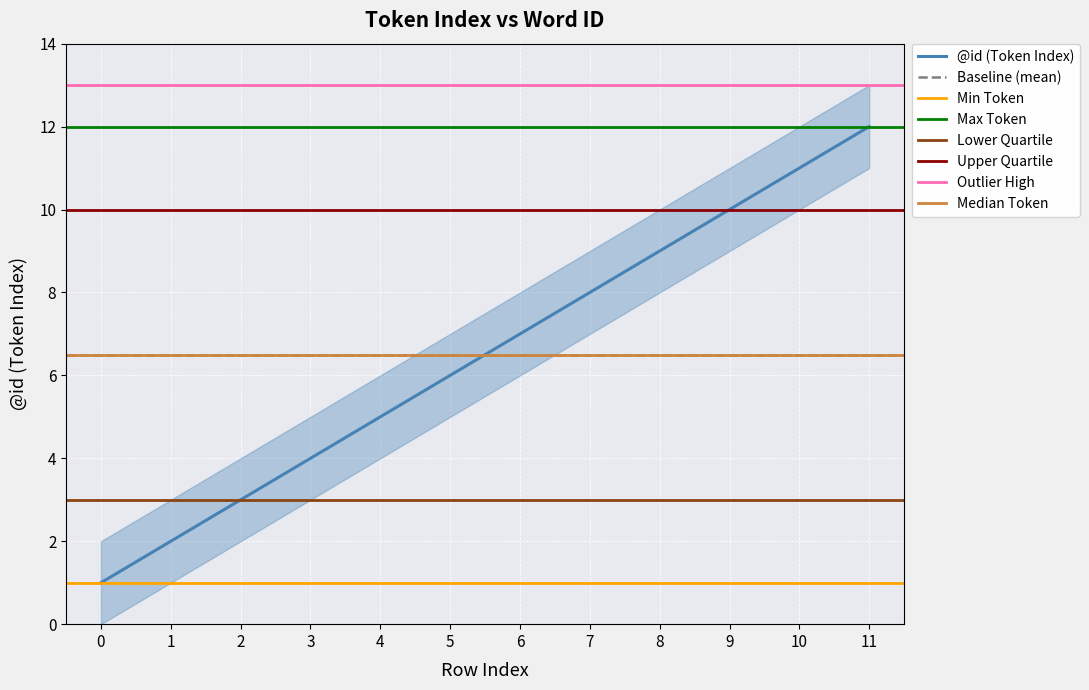

Where is the data nearest to the value 6?

5